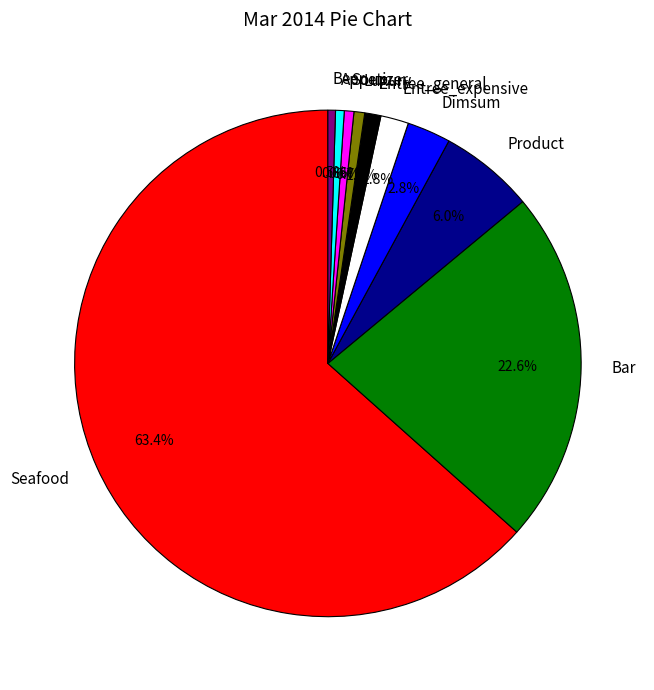

Which category has the biggest portion of the pie?

Seafood